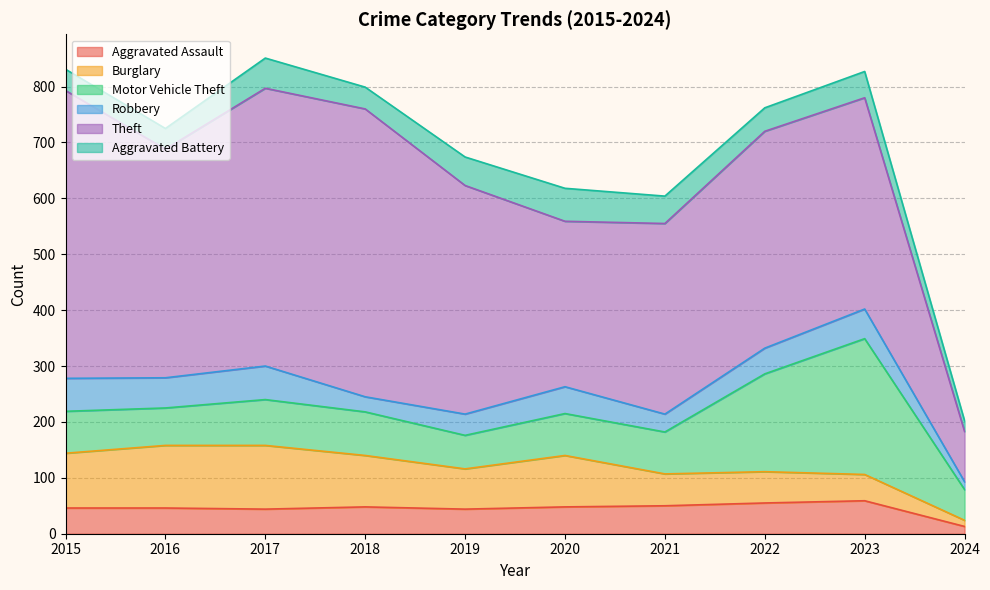

What is the maximum value for Burglary?

114